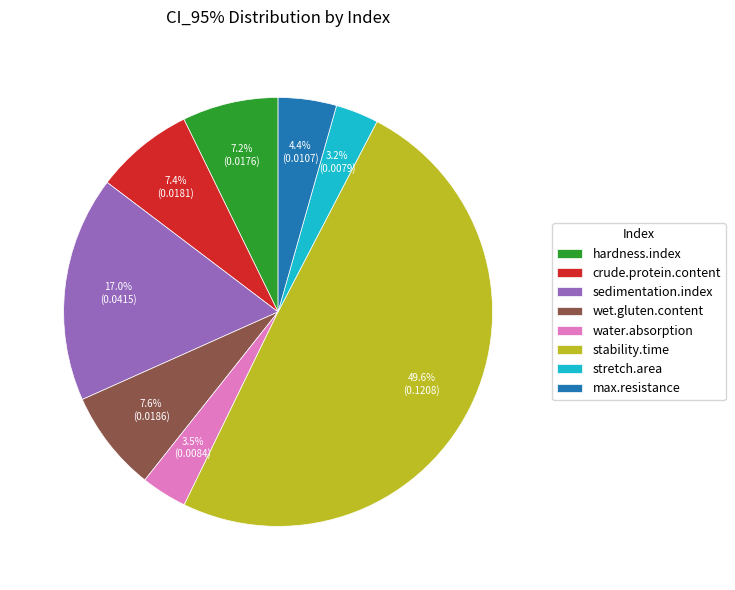

Between wet.gluten.content and sedimentation.index, which is larger?

sedimentation.index